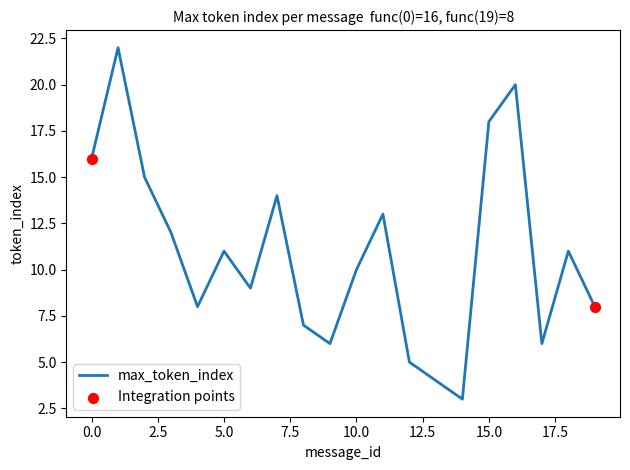

What is the maximum value shown in the chart?

22